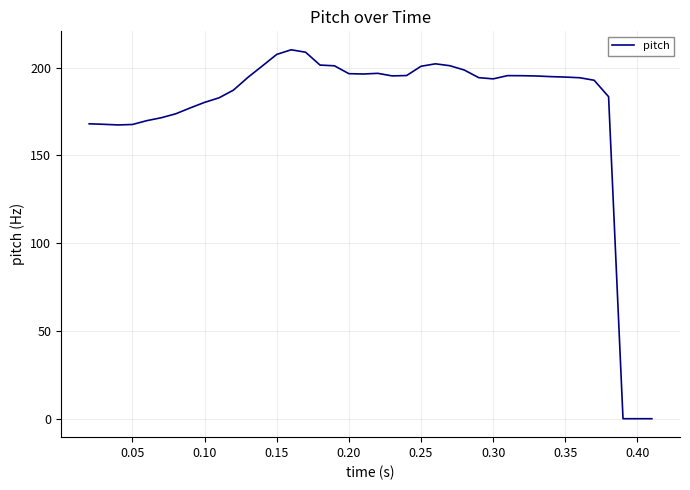

What is the greatest value displayed?

210.1